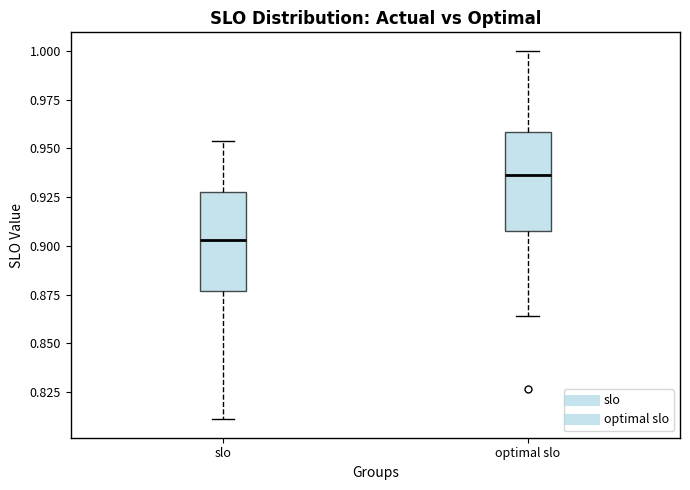

Reading left to right, read every box against the y-axis: the position of its median line, the range the box covers, and the ends of its whiskers. The values are not printed on the chart, so give them approximately, as read against the axis.

slo: median 0.905, box 0.875 to 0.930, whiskers 0.810 to 0.955
optimal slo: median 0.935, box 0.910 to 0.960, whiskers 0.865 to 1.000